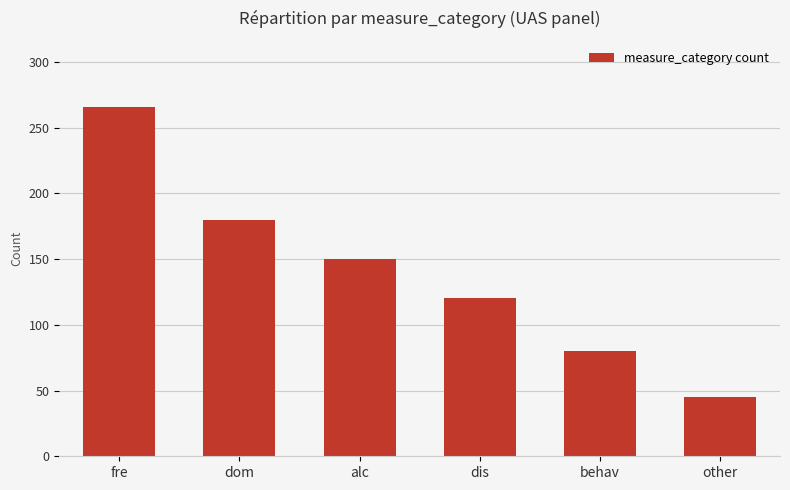

What is the approximate value at behav, to the nearest 50?

100